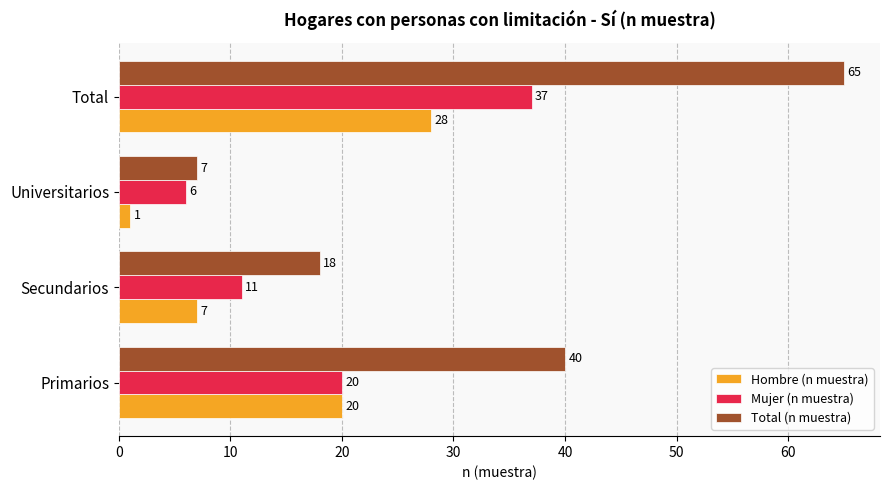

True or false: Mujer (n muestra) has a value of 37 at Total.

True